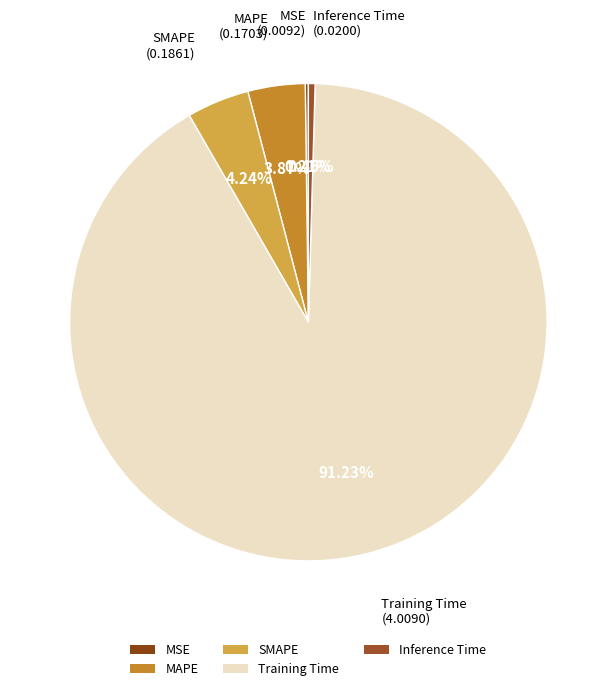

Is the sum of Training Time and Inference Time greater than half?

Yes